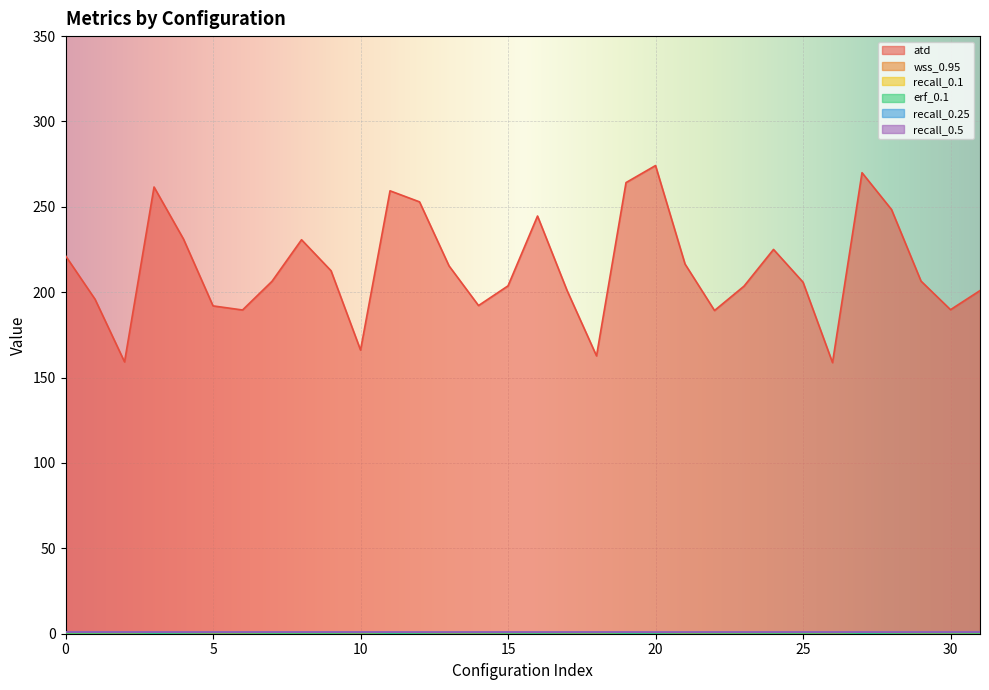

Reading right to left, transcribe all the data shown in this chart.

atd: 201.0	189.8	206.5	248.4	270.0	158.8	205.9	225.1	203.6	189.3	216.5	274.2	264.2	162.7	201.1	244.6	203.7	192.2	215.4	252.9	259.4	166.1	212.6	230.7	206.4	189.6	192.0	231.1	261.6	159.2	195.9	221.4
wss_0.95: 0.6	0.6	0.6	0.6	0.6	0.7	0.7	0.6	0.6	0.7	0.5	0.5	0.6	0.7	0.6	0.6	0.6	0.6	0.6	0.6	0.6	0.7	0.7	0.6	0.7	0.6	0.6	0.6	0.6	0.7	0.7	0.7
recall_0.1: 0.6	0.6	0.6	0.5	0.4	0.7	0.6	0.5	0.6	0.6	0.6	0.5	0.5	0.7	0.6	0.5	0.6	0.6	0.7	0.5	0.4	0.7	0.5	0.5	0.5	0.6	0.7	0.5	0.4	0.7	0.6	0.5
erf_0.1: 0.5	0.5	0.5	0.4	0.3	0.6	0.5	0.4	0.5	0.5	0.5	0.4	0.3	0.5	0.5	0.4	0.5	0.5	0.6	0.4	0.3	0.6	0.4	0.4	0.4	0.5	0.6	0.4	0.3	0.6	0.5	0.4
recall_0.25: 0.9	0.9	0.9	0.9	0.9	0.9	0.9	0.9	0.9	0.9	0.9	0.8	0.9	0.9	0.9	0.8	0.9	0.9	0.9	0.9	0.9	0.9	0.9	0.9	0.9	0.9	0.9	0.8	0.8	1.0	0.9	0.9
recall_0.5: 1.0	1.0	1.0	0.9	1.0	1.0	1.0	1.0	1.0	1.0	1.0	0.9	1.0	1.0	1.0	1.0	1.0	1.0	1.0	1.0	1.0	1.0	1.0	1.0	1.0	1.0	1.0	1.0	1.0	1.0	1.0	1.0